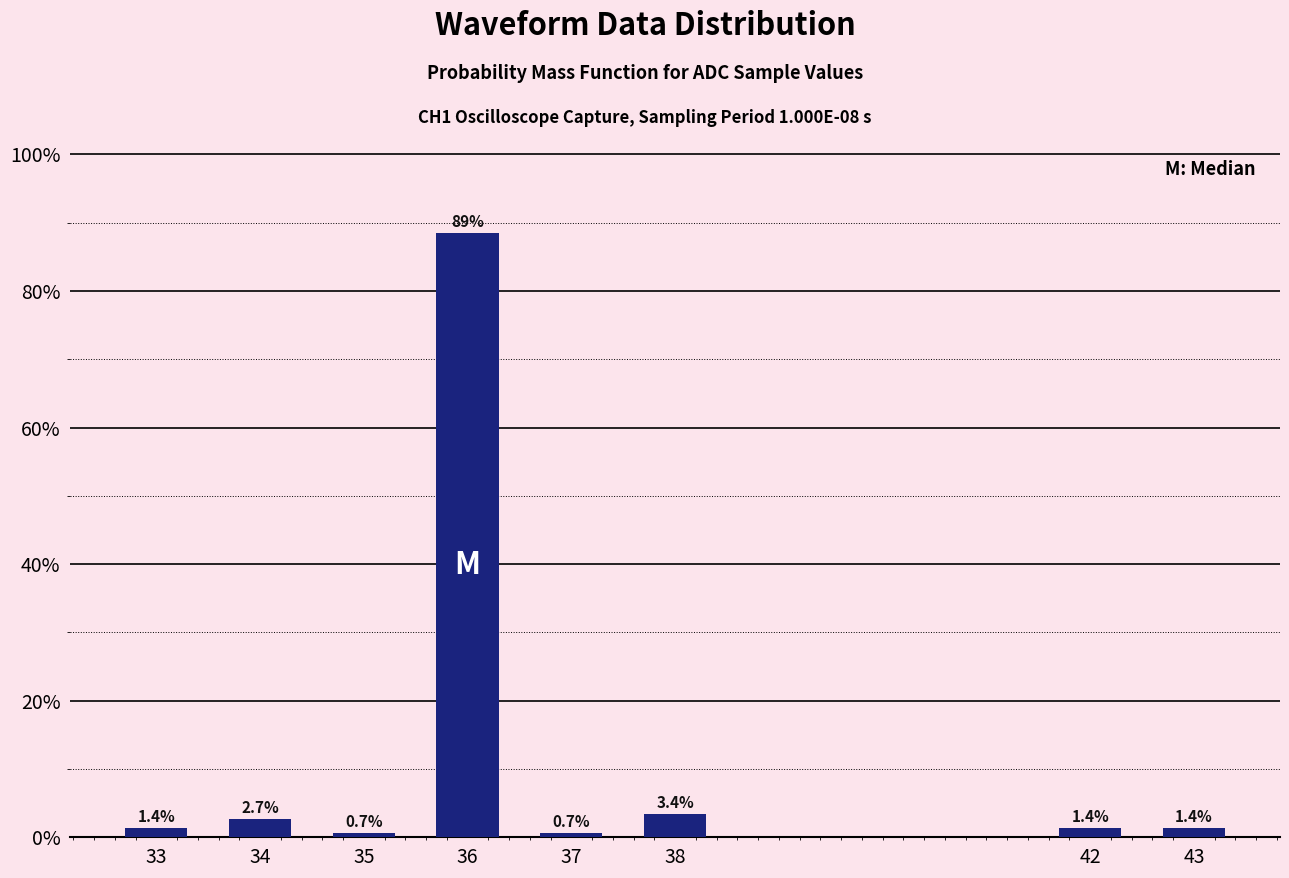

Reading right to left, list all the values displayed in this chart.

43=1.4	42=1.4	38=3.4	37=0.7	36=88.5	35=0.7	34=2.7	33=1.4